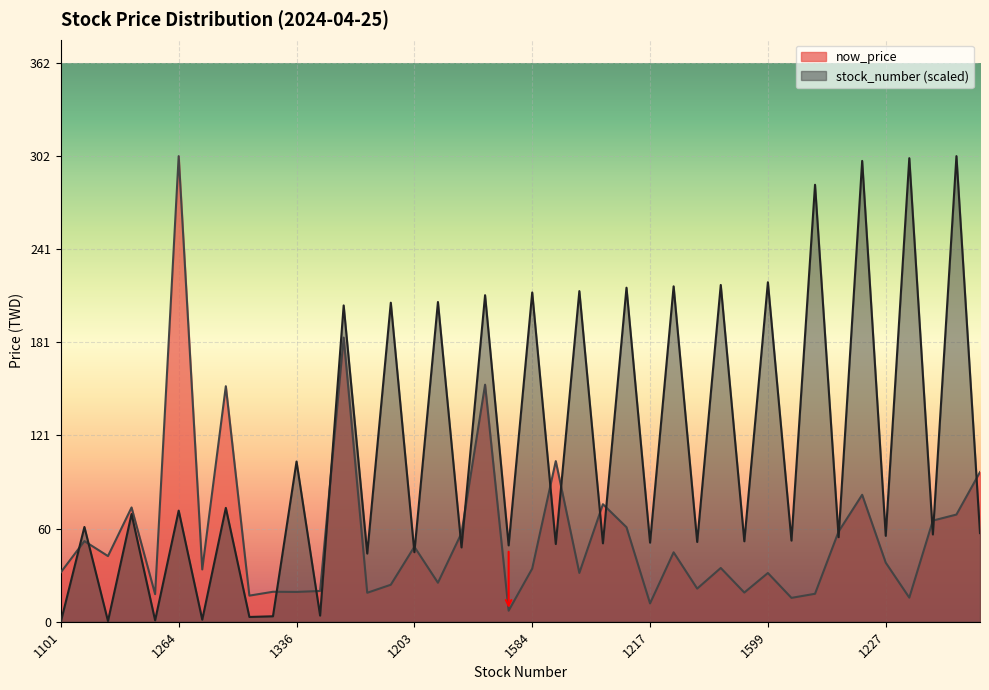

The value of stock_number at 1336 is 28.8. True or false?

False